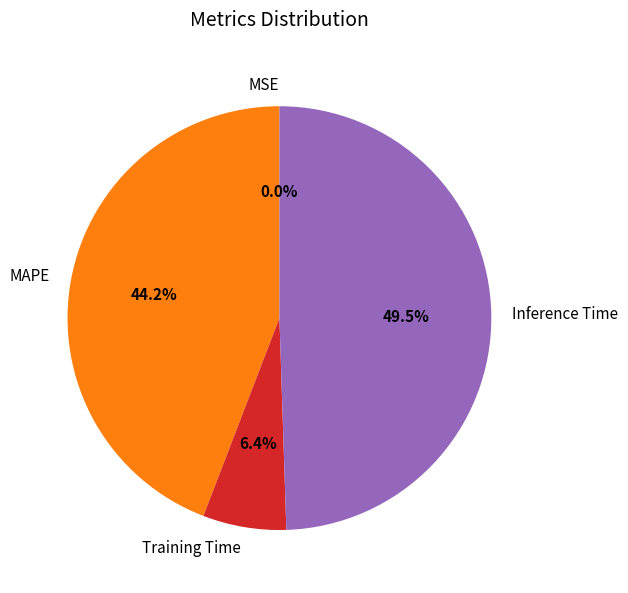

Between Inference Time and Training Time, which is larger?

Inference Time